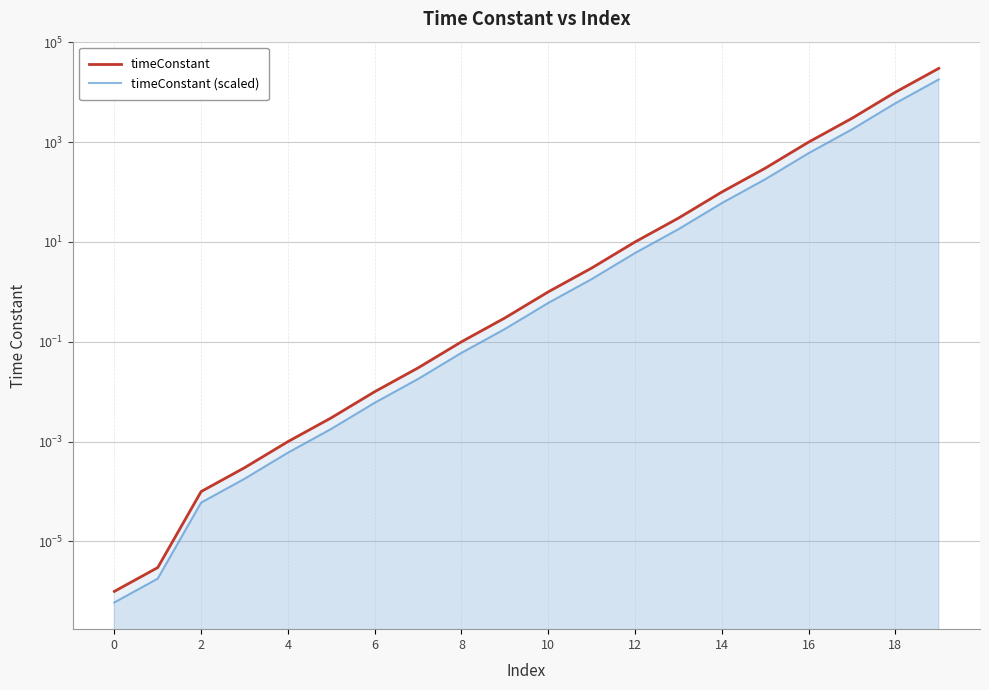

What is the label of the 8th point from the right?

12